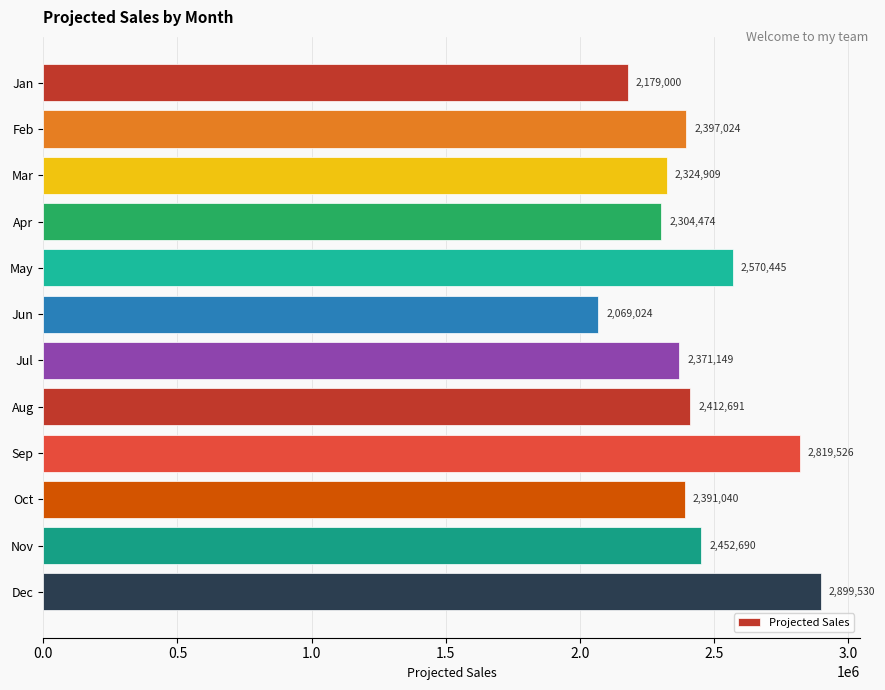

Reading top to bottom, transcribe all the data shown in this chart.

2179000	2397024	2324909	2304474	2570445	2069024	2371149	2412691	2819526	2391040	2452690	2899530